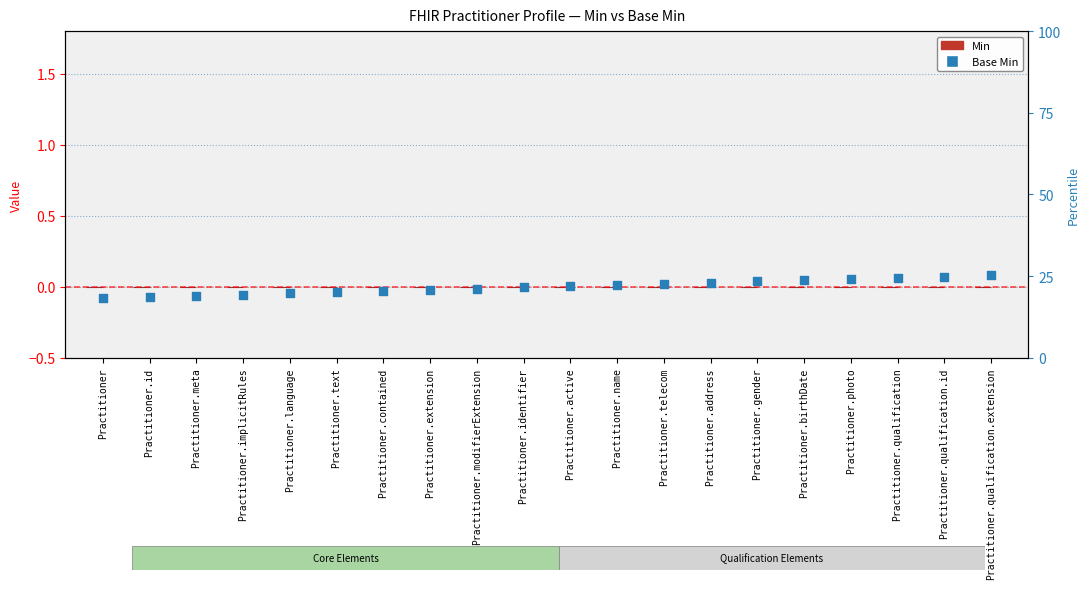

What are all the series names shown in the legend?

Min, Base Min